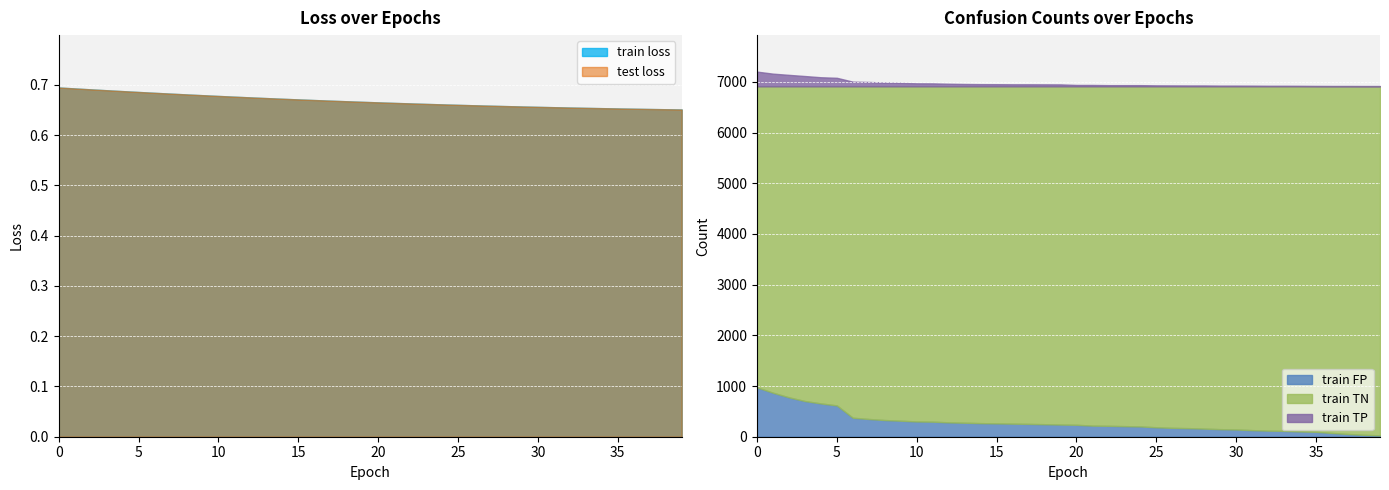

Is the value of train TP at 10 greater than the value of train loss at 32?

Yes